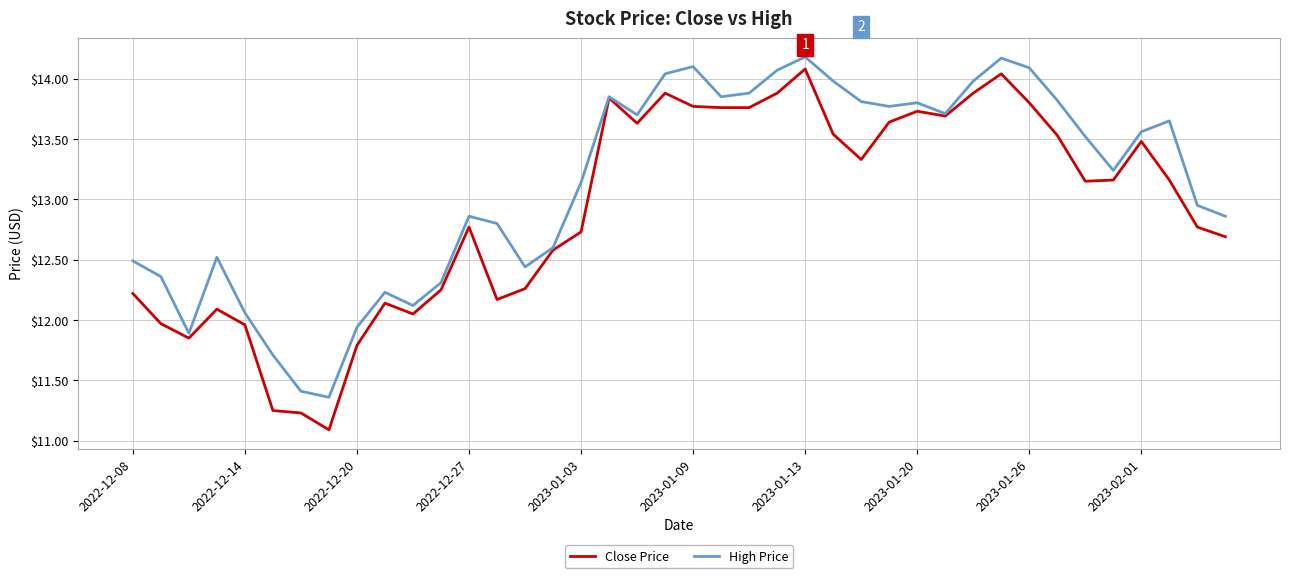

Does the chart have visible grid lines?

Yes